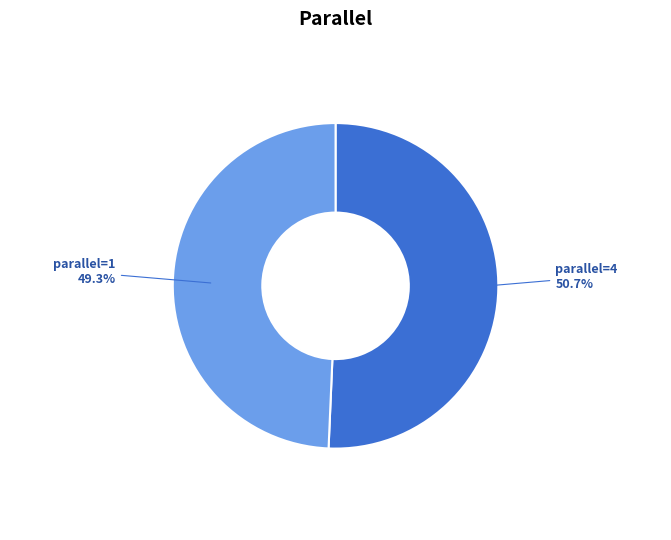

To the nearest percent, what is the difference between the largest and smallest slice percentages?

1%